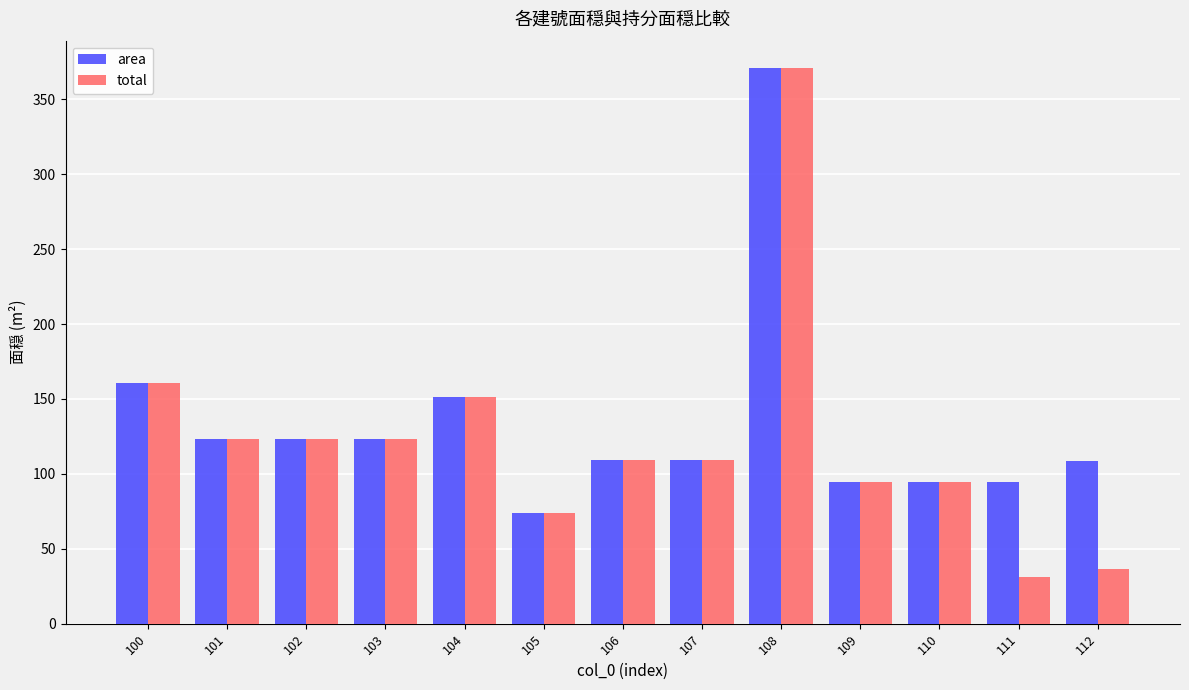

At how many categories does at least one series exceed 101?

9